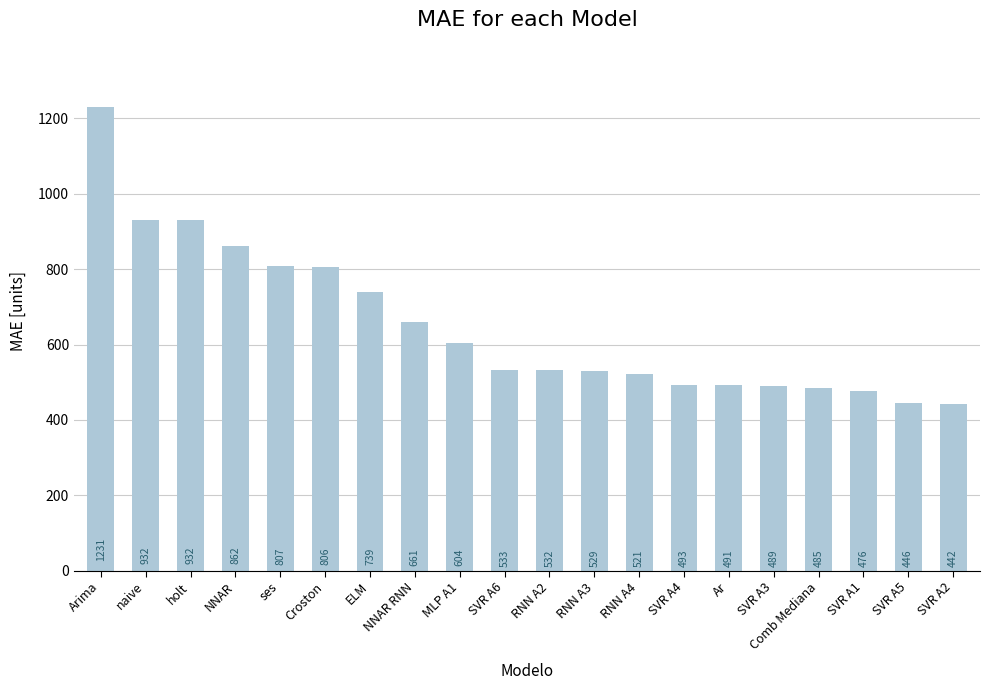

What is the value of the 12th bar from the left?

529.2